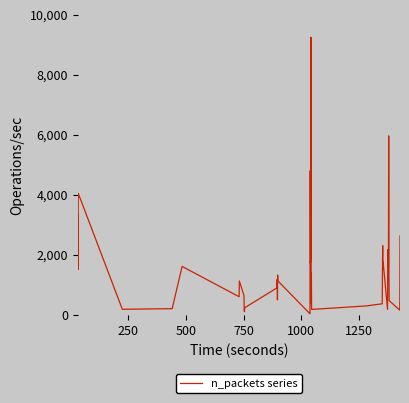

What is the greatest value displayed?

9243